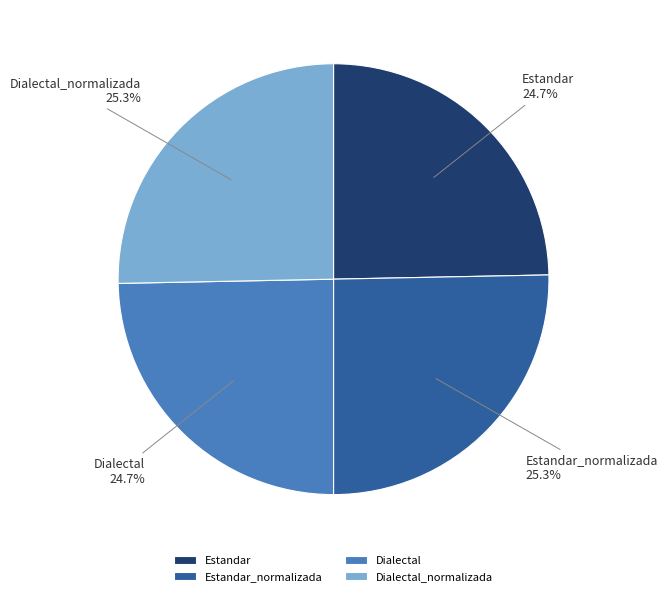

What is the ratio of the value at Dialectal_normalizada to the value at Dialectal?

1.0